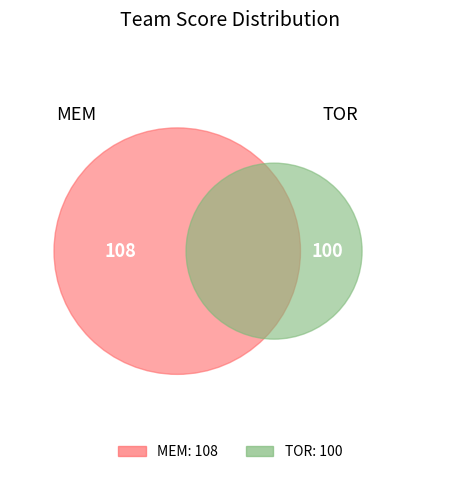

To the nearest percent, what is the difference between the MEM and TOR slice percentages?

4%